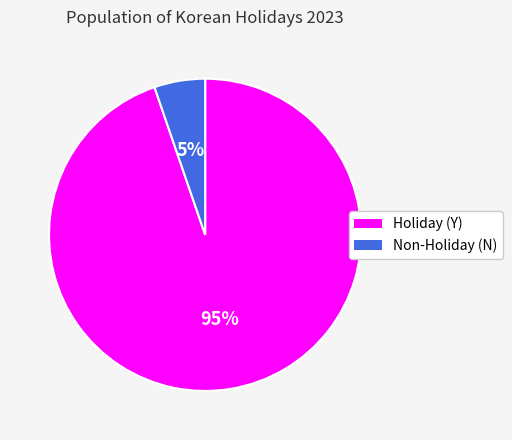

Which slice is the largest?

Holiday (Y)